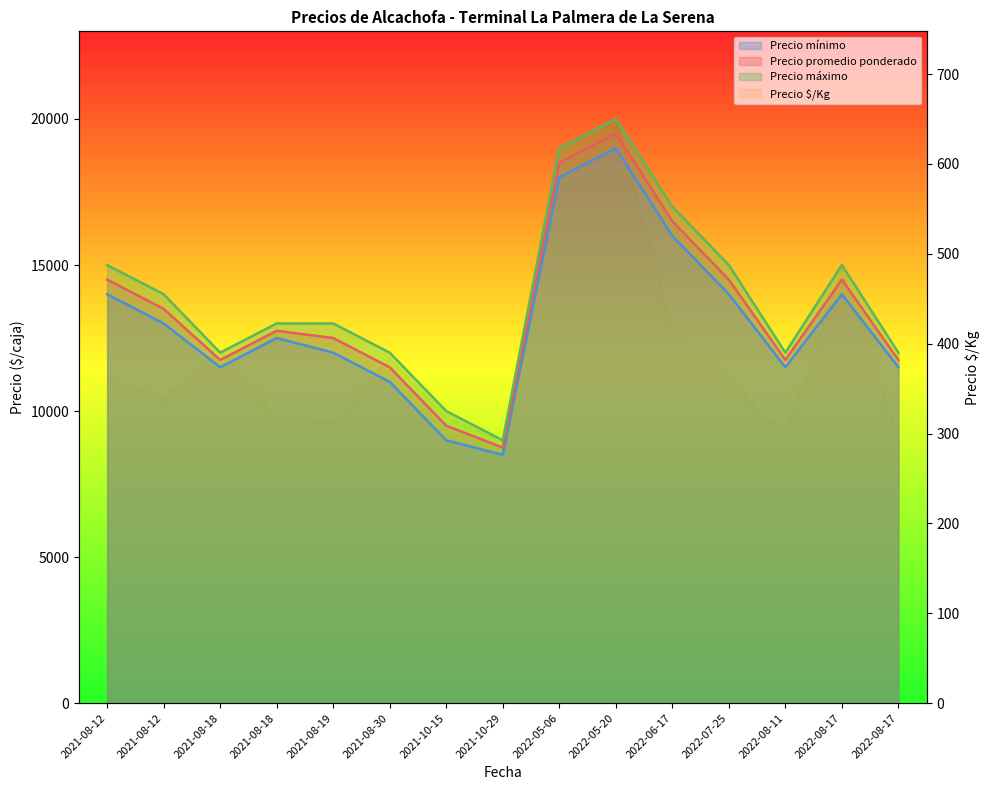

How many values are below 362?

7